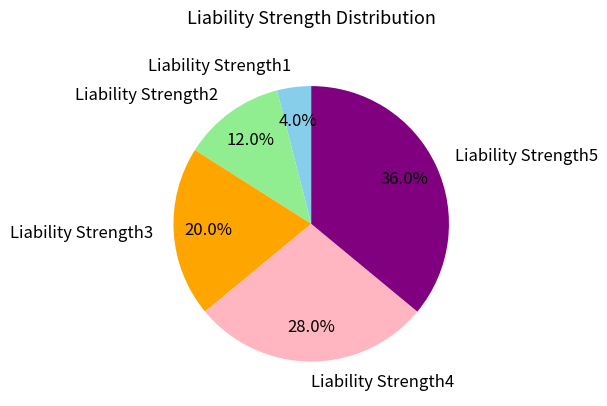

Rank the categories by value from lowest to highest.

Liability Strength1, Liability Strength2, Liability Strength3, Liability Strength4, Liability Strength5